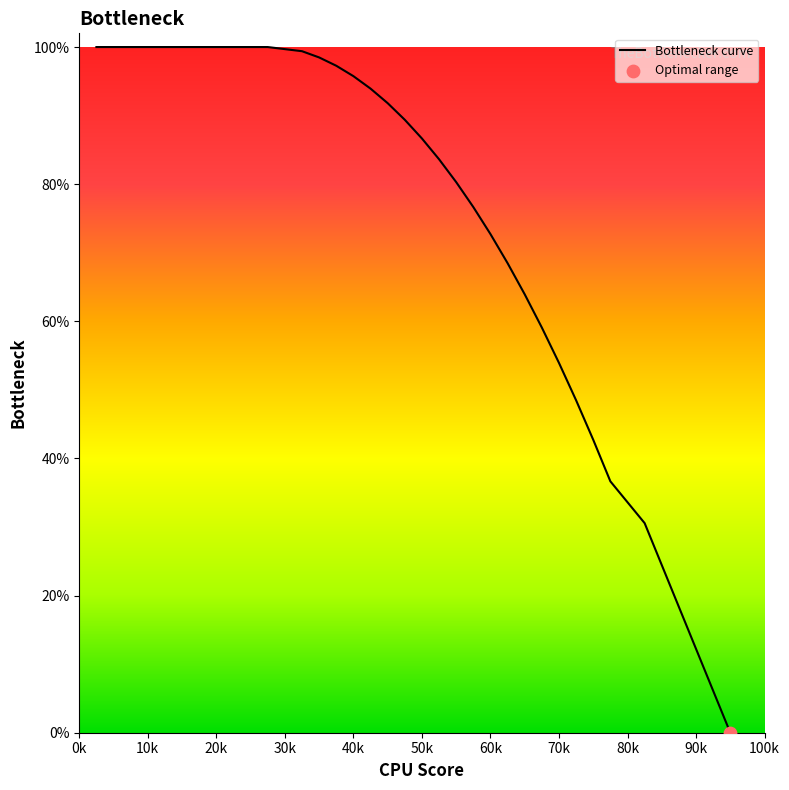

Is this an area chart (filled region under the line)?

No